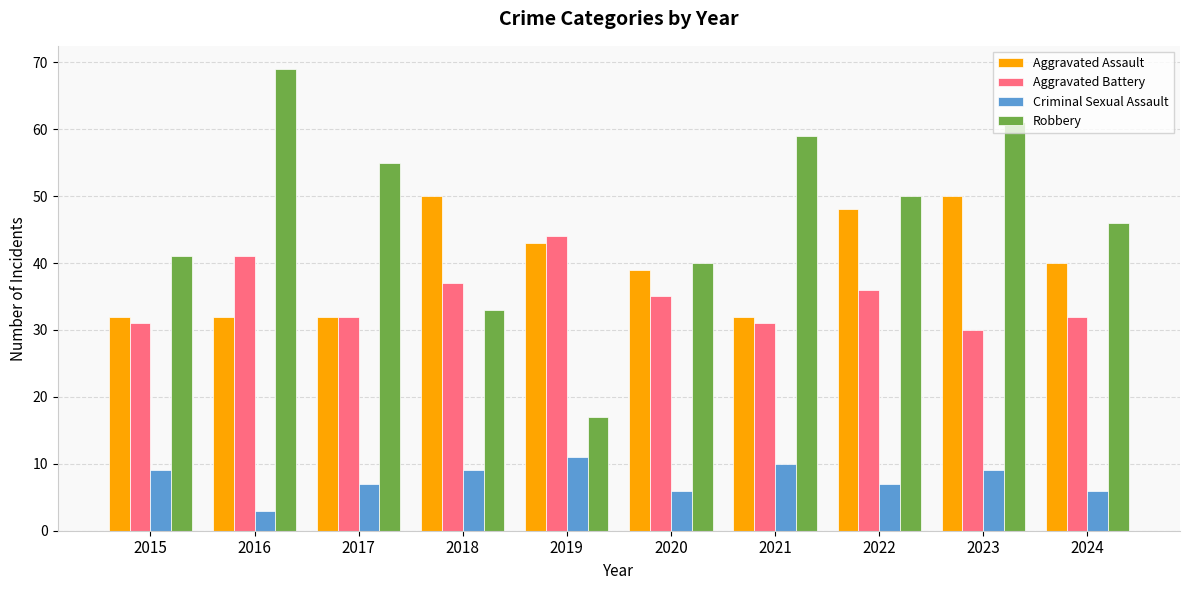

Count the number of categories in the chart.

10